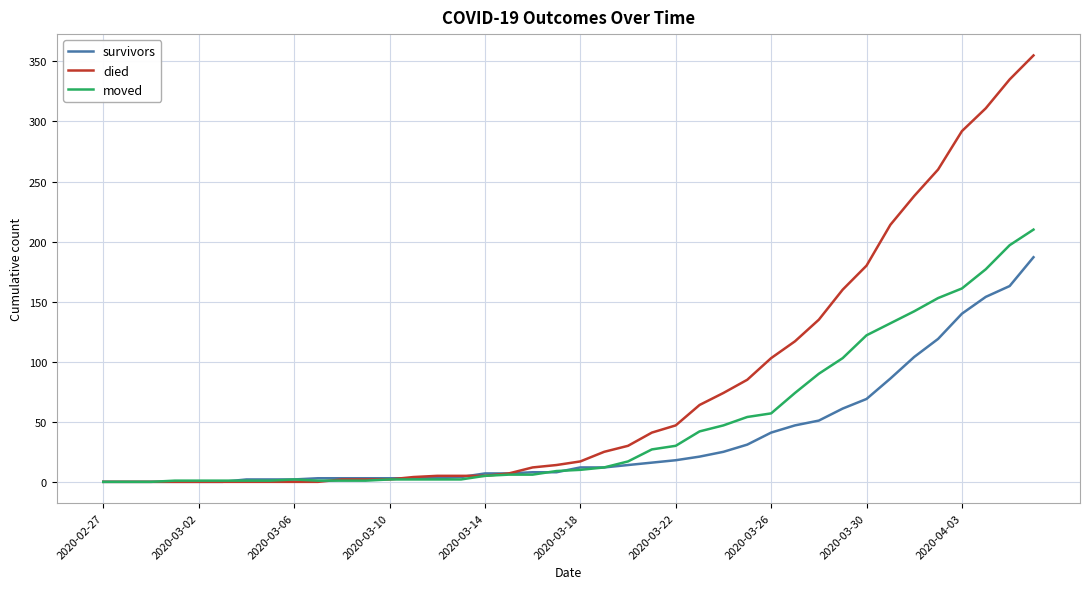

What is the maximum value for died?

355